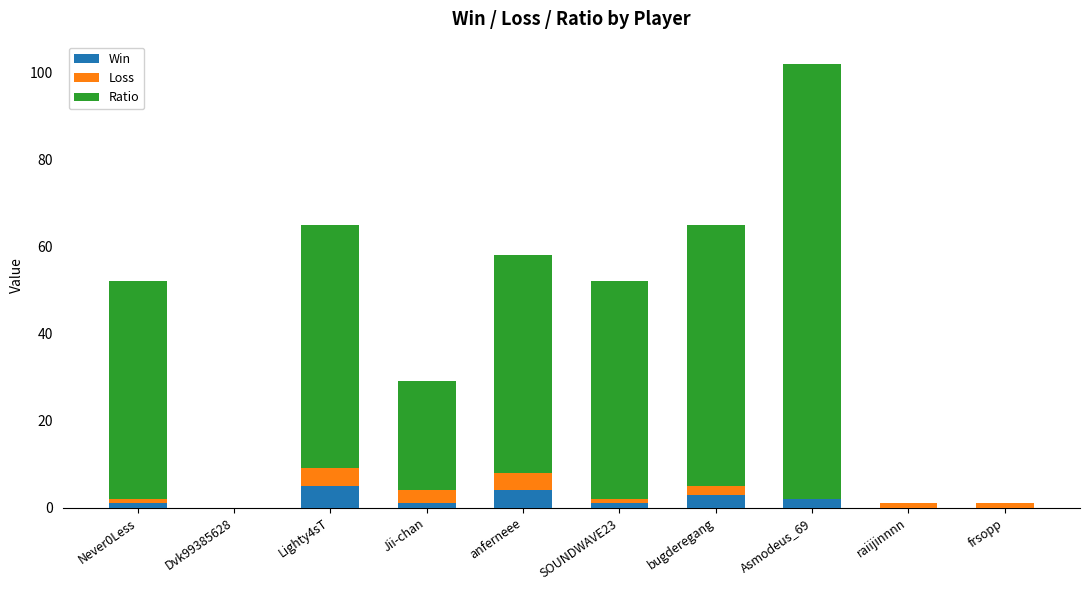

At which category is the sum across all series the highest?

Asmodeus_69